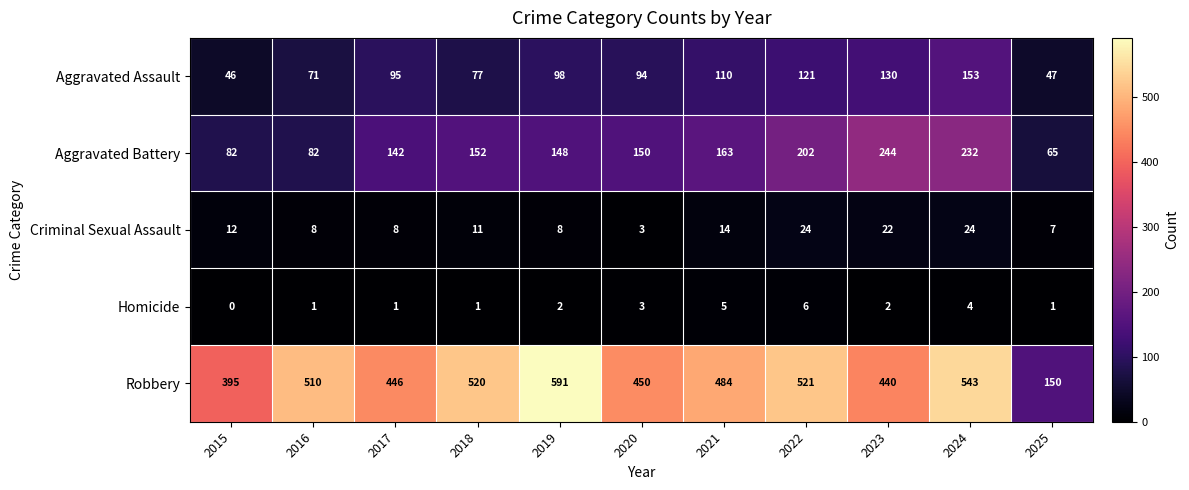

Rank the series by their maximum value, from lowest to highest.

Homicide, Criminal Sexual Assault, Aggravated Assault, Aggravated Battery, Robbery